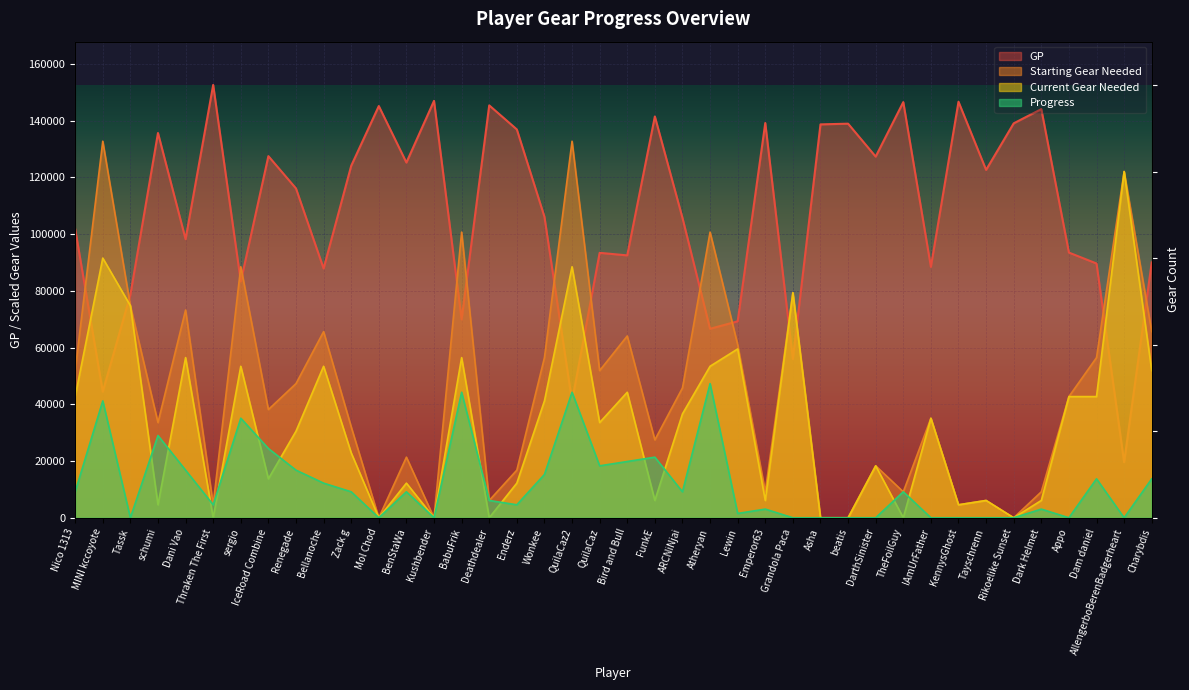

Is it true that Current Gear Needed equals 0.0 at Deathdealer?

True